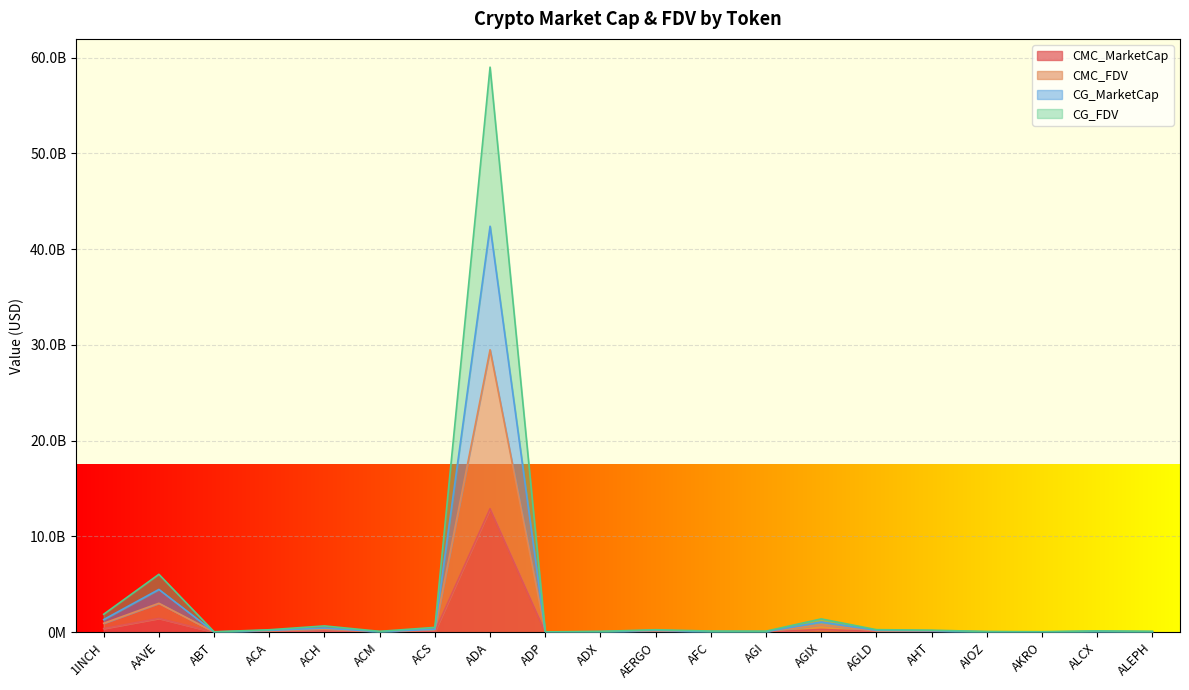

The CG_FDV series shows 124548545.3 at AFC. True or false?

True